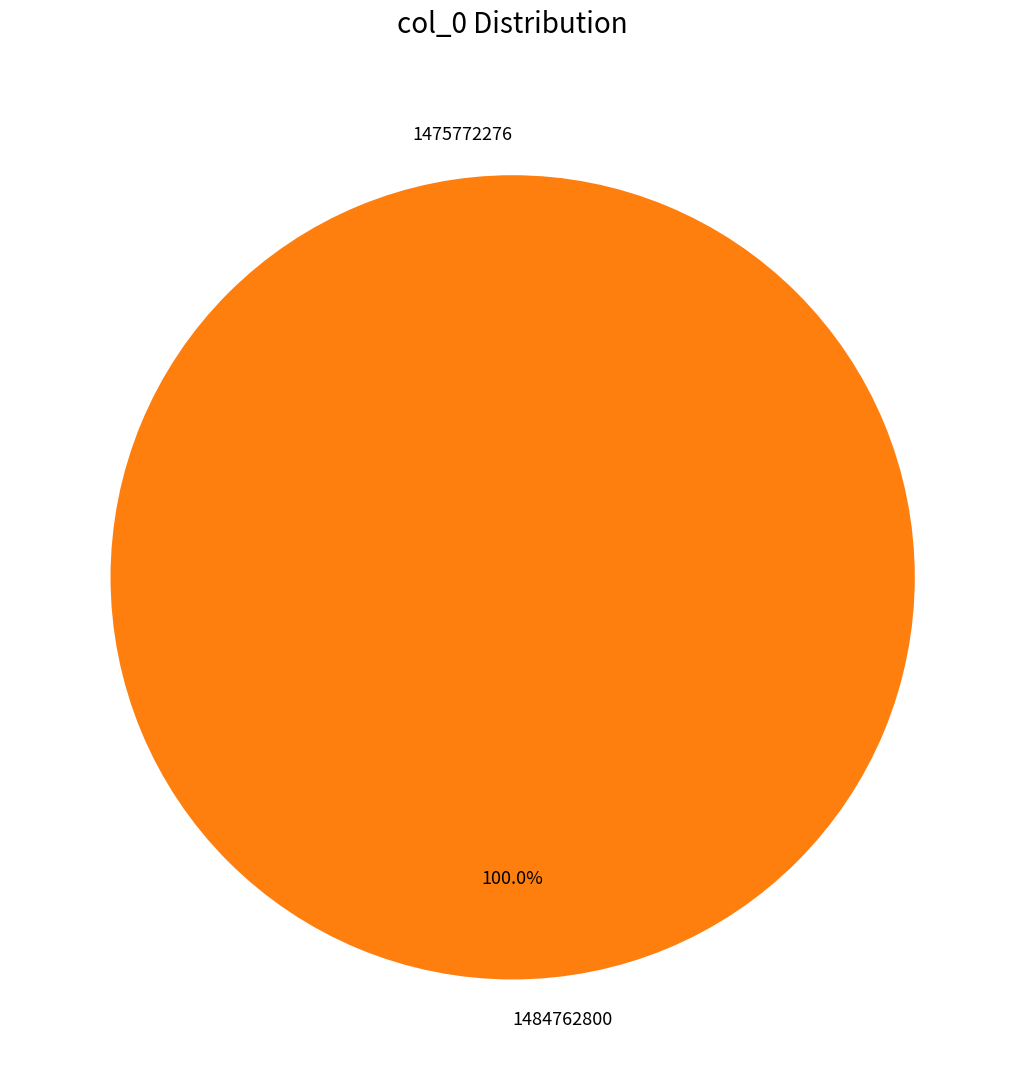

Rank the categories by value from lowest to highest.

1475772276, 1484762800